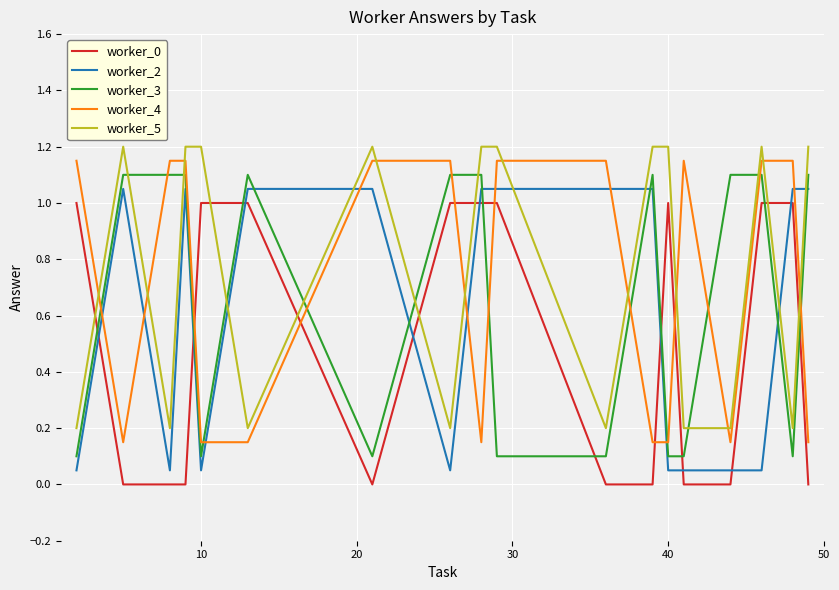

List the series in order of their overall mean, highest first.

worker_5, worker_4, worker_3, worker_2, worker_0